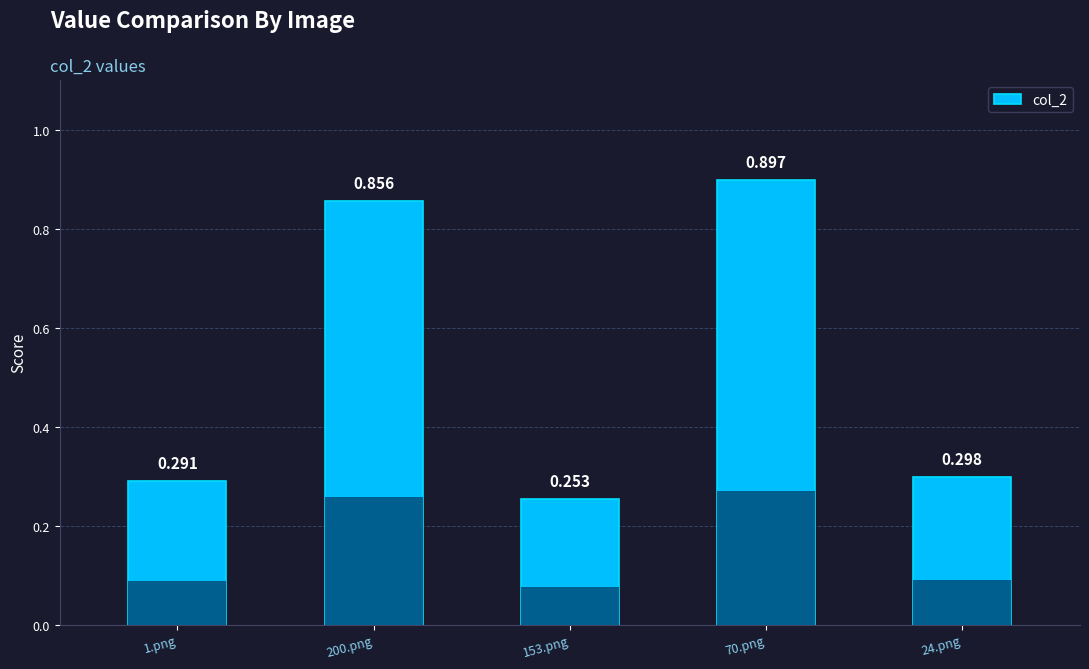

What is the minimum value shown in the chart?

0.3